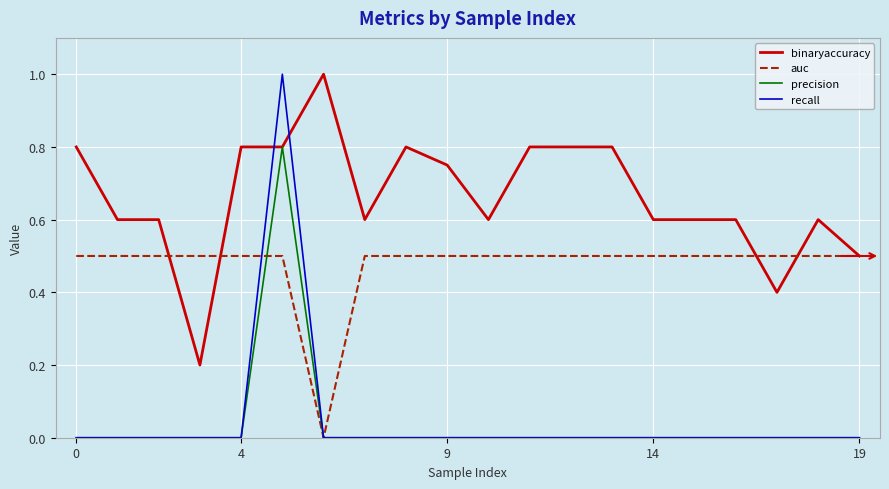

Which series has the largest range (max minus min)?

recall